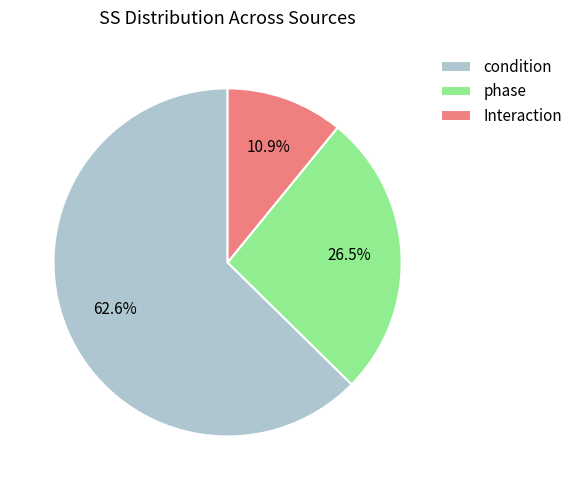

Approximately how many times larger is the value at phase compared to Interaction?

2.4